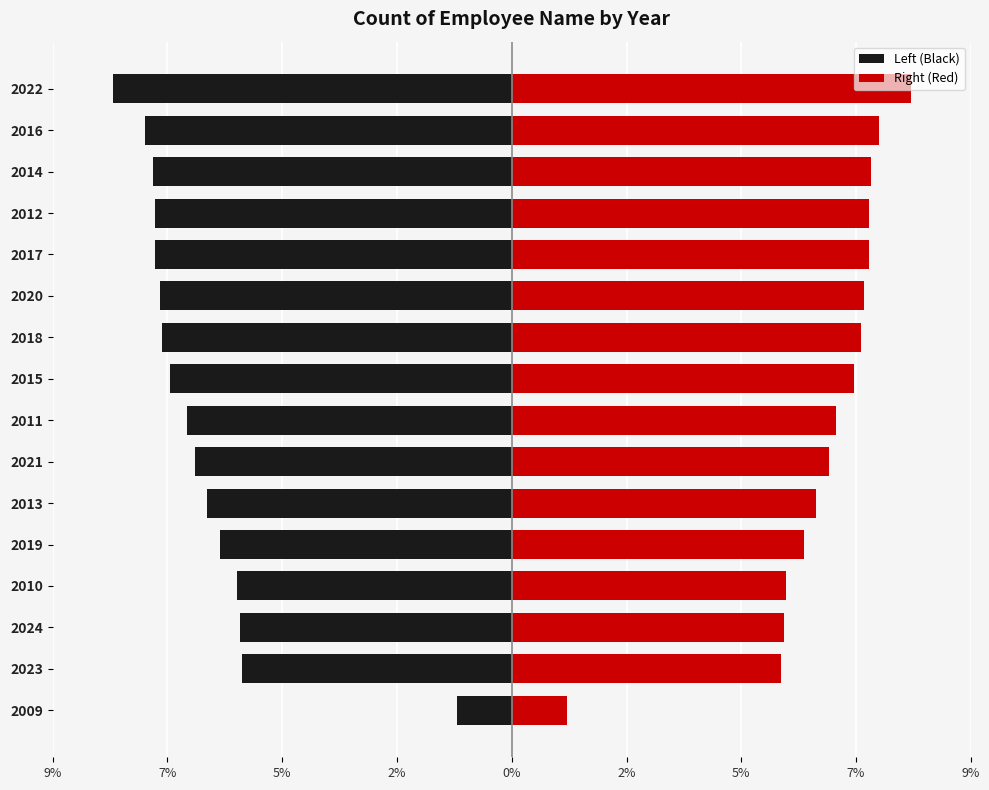

What is the spread (max minus min) of values at 2018?

0.1